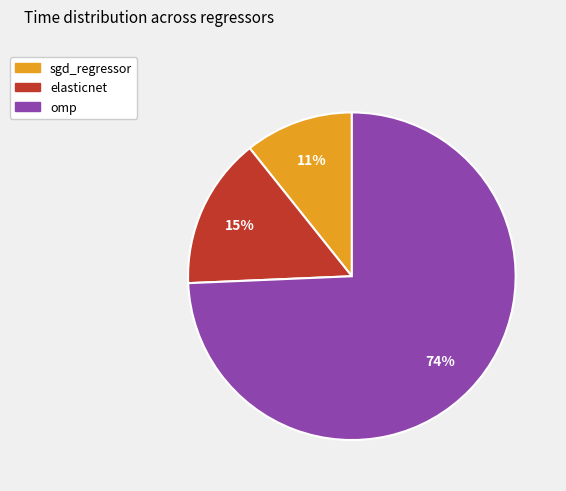

To the nearest percent, what is the average slice percentage?

33%